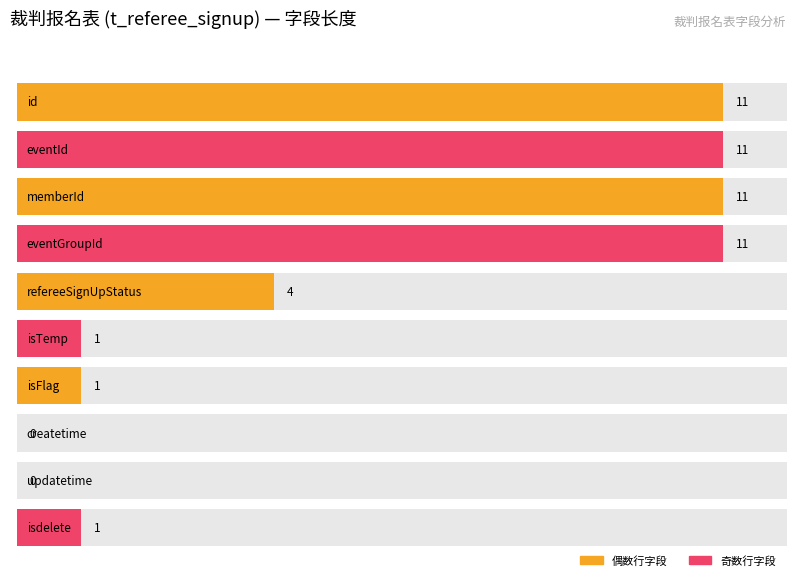

What is the label of the 10th bar from the right?

id